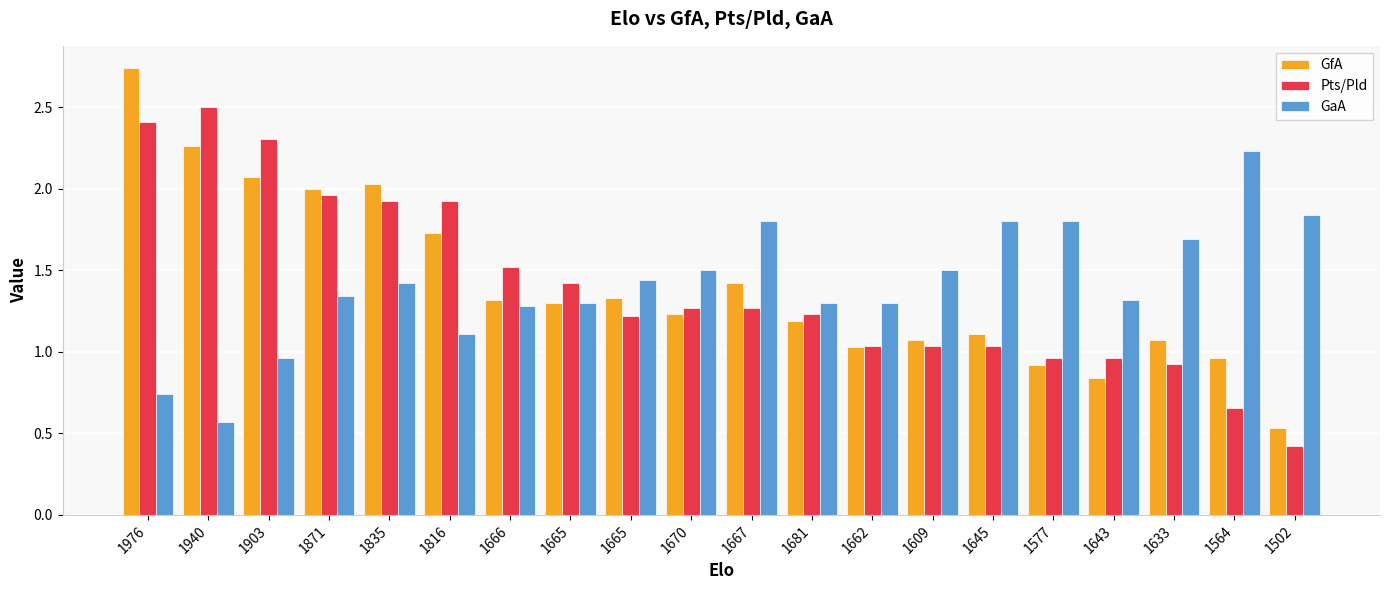

List the series in order of their overall mean, lowest first.

Pts/Pld, GfA, GaA